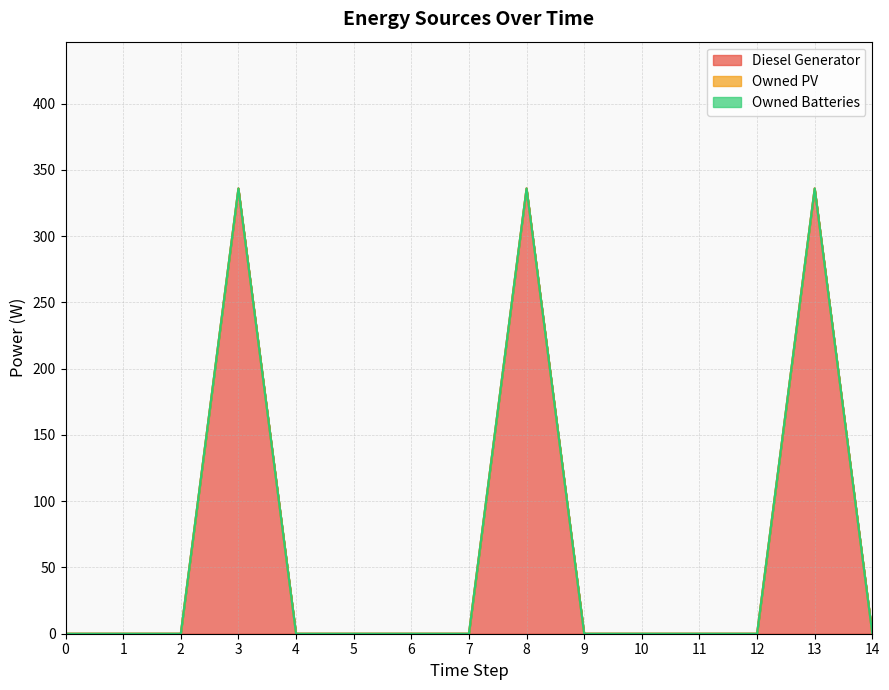

How many lines are shown in the chart?

3